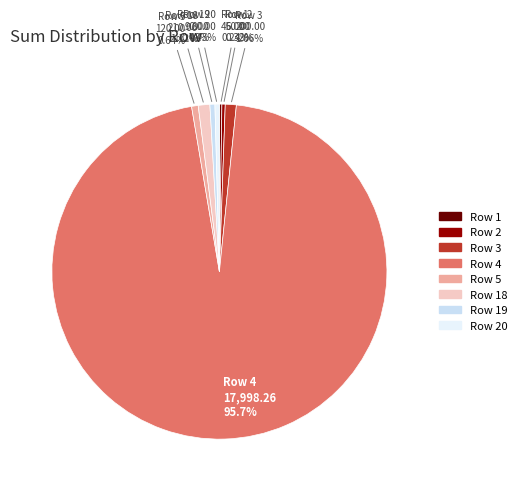

What percentage is the Row 4 slice, to the nearest percent?

96%